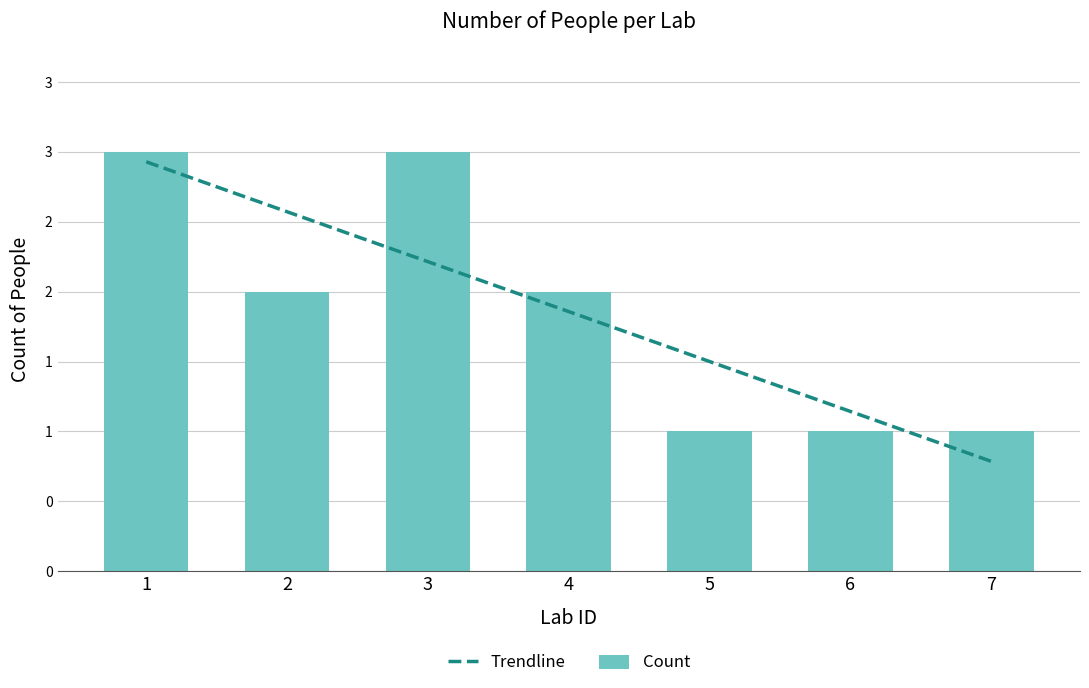

Approximately how many times larger is the value at 4 compared to 3?

0.7